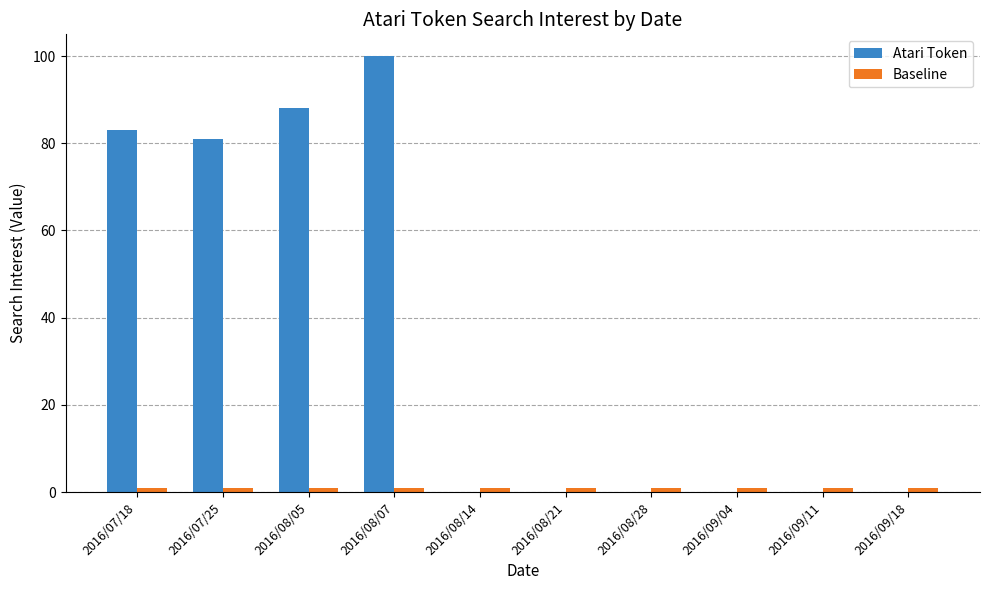

What is the sum of all Atari Token values?

352